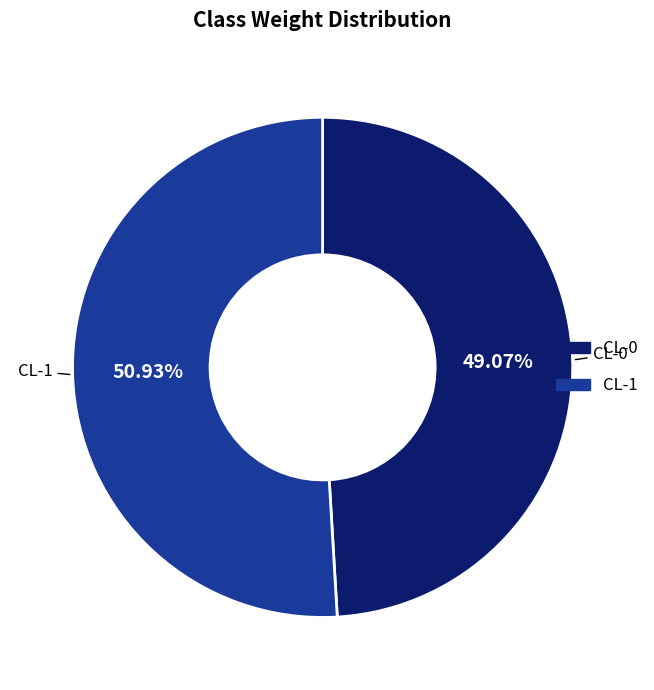

How many slices are in this pie chart?

2